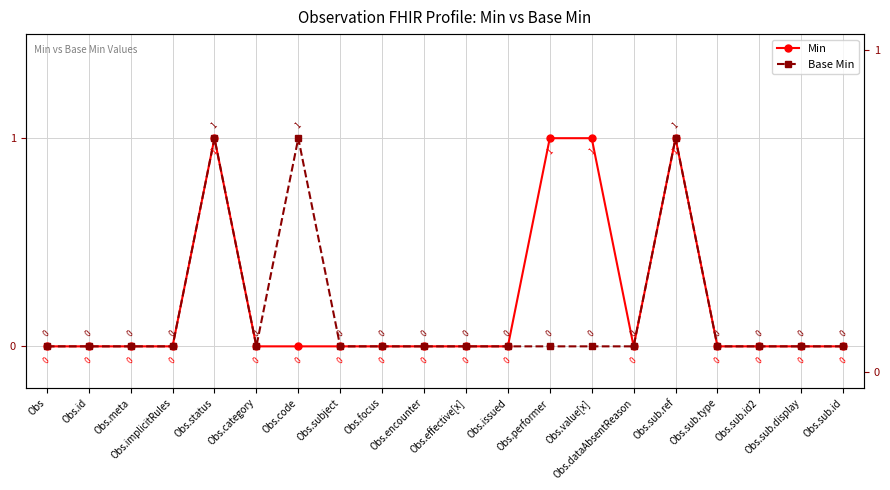

What is the label of the 16th point from the right?

Obs.status